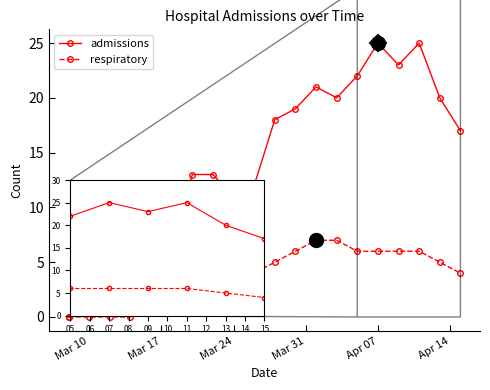

What is the difference between the second highest and minimum values in the respiratory series?

7